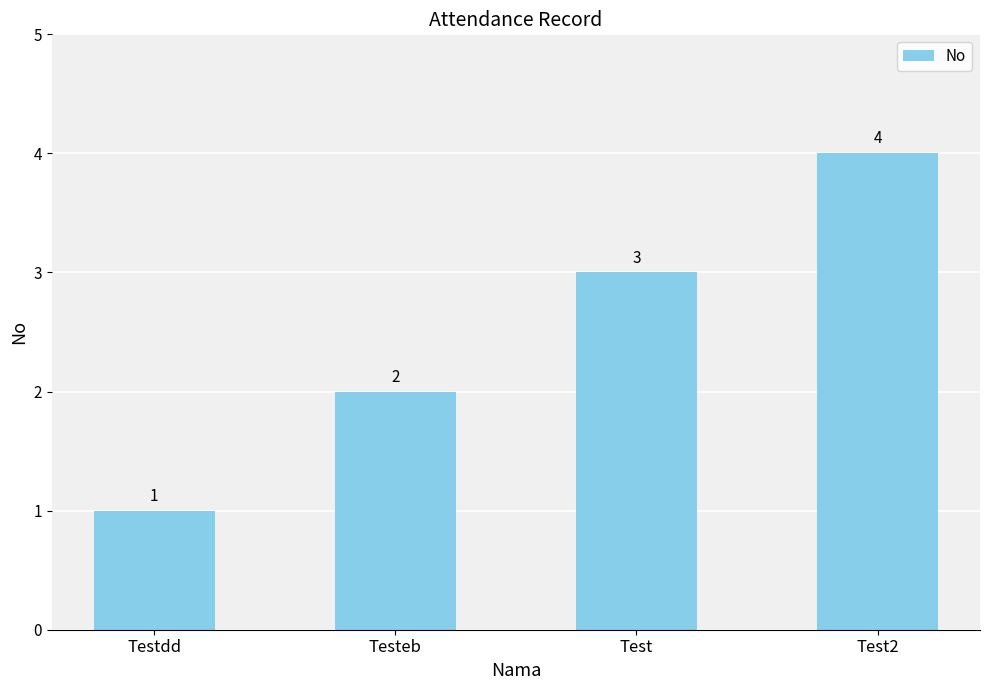

At which category does the chart reach its minimum across all series?

Testdd